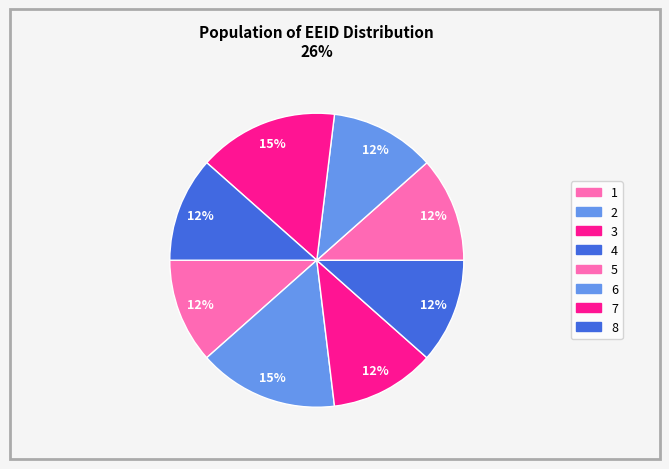

Which slice is the smallest?

1